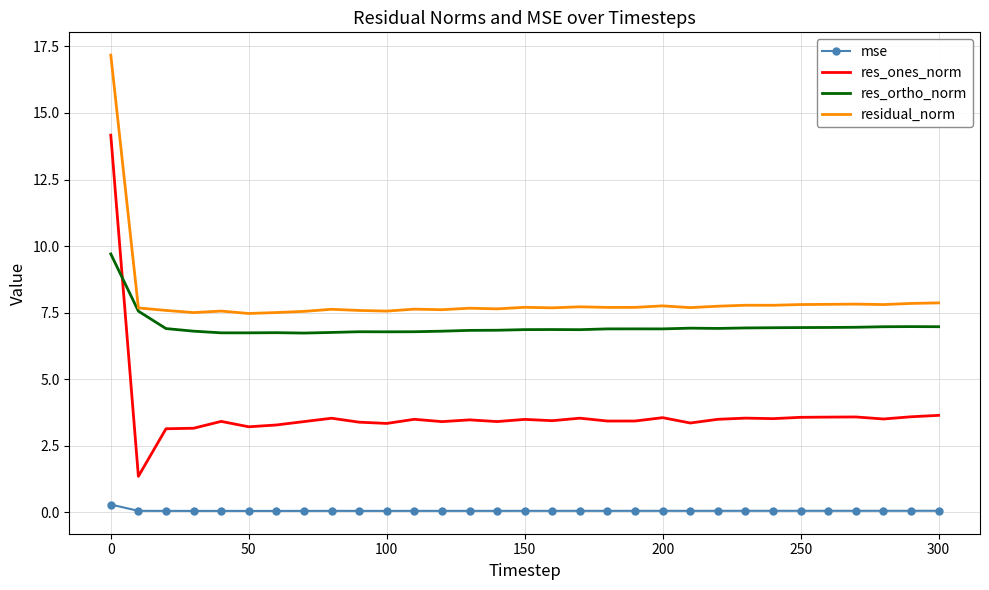

Which series has the largest range (max minus min)?

res_ones_norm